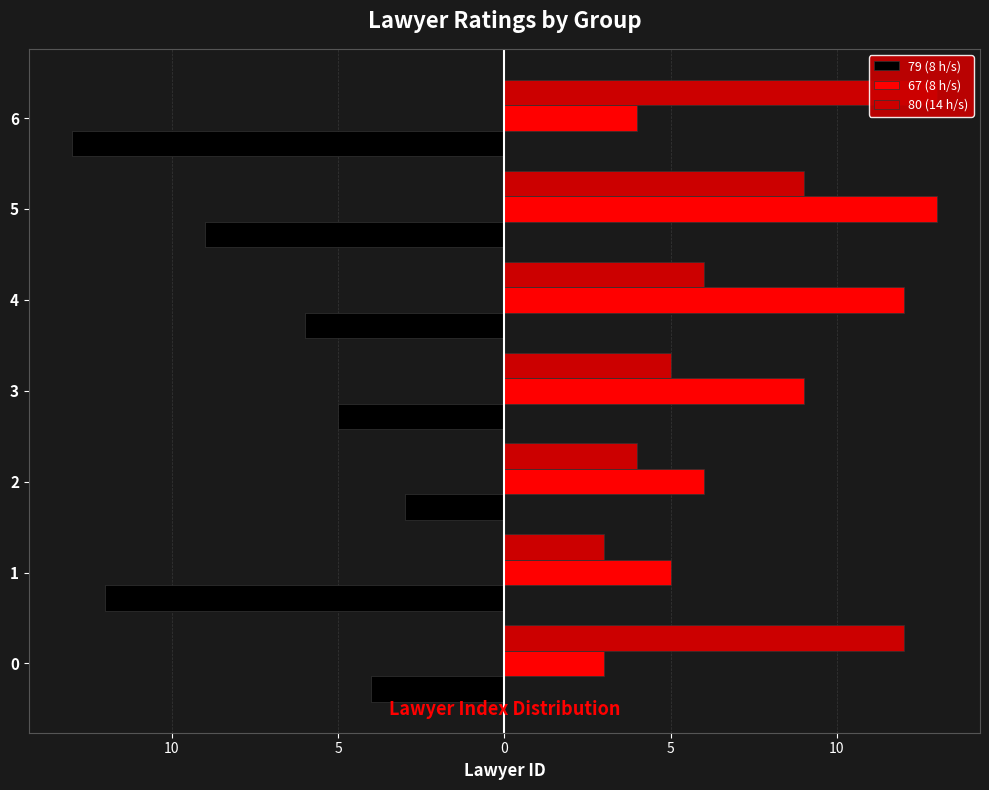

At how many categories does at least one series exceed -12?

7